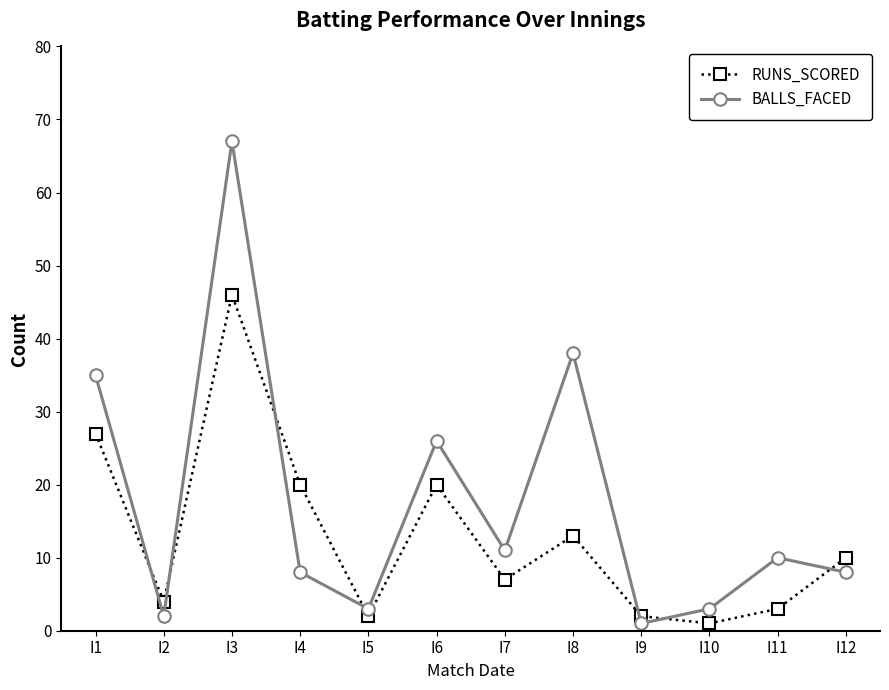

Which series has the widest spread of values?

BALLS_FACED